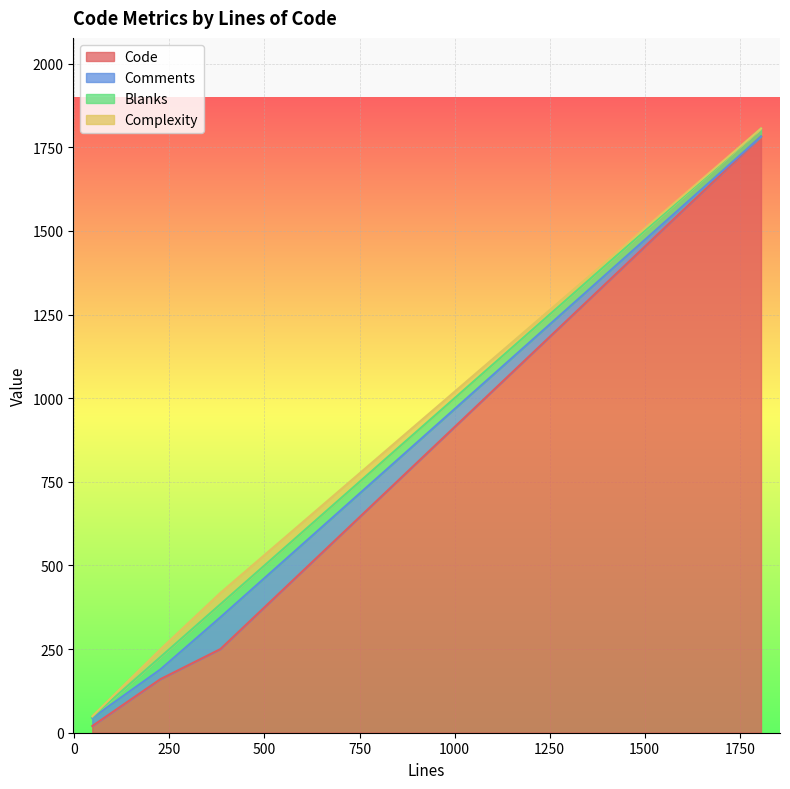

Where is the first local maximum for Complexity?

384